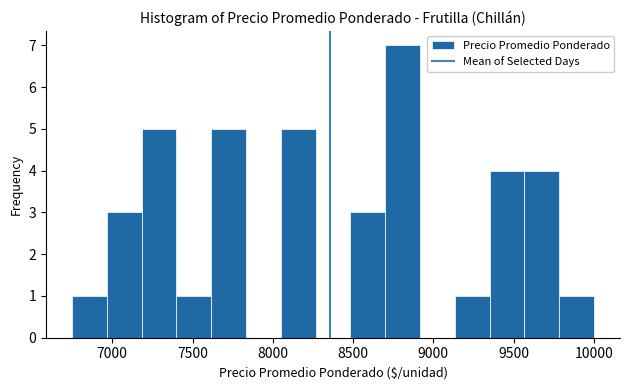

Reading left to right, transcribe this chart: for each bar, give the range it covers on the x-axis and its height. Neither the bar edges nor the heights are printed on the chart, so give them approximately, as read against the axes.

6750 to 6950: 1
6950 to 7200: 3
7200 to 7400: 5
7400 to 7600: 1
7600 to 7850: 5
7850 to 8050: 0
8050 to 8250: 5
8250 to 8500: 0
8500 to 8700: 3
8700 to 8900: 7
8900 to 9150: 0
9150 to 9350: 1
9350 to 9550: 4
9550 to 9800: 4
9800 to 10000: 1